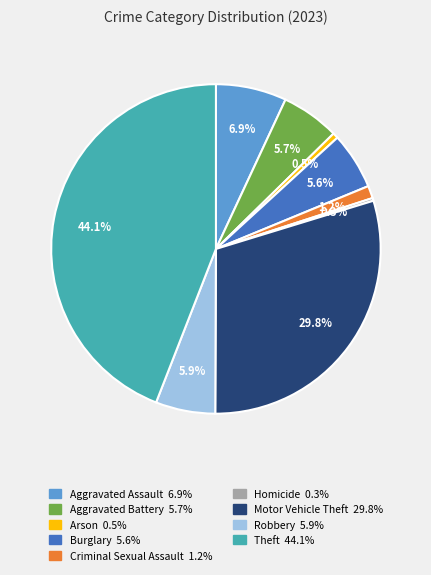

Between Motor Vehicle Theft and Arson, which is larger?

Motor Vehicle Theft